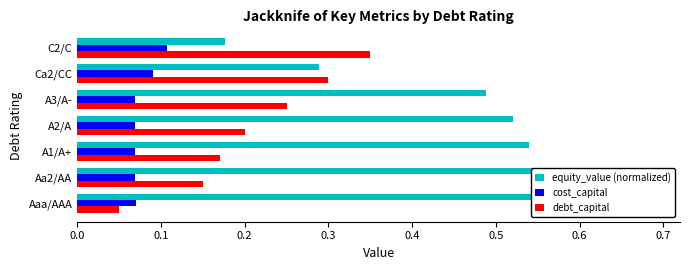

Rank the series by their maximum value, from lowest to highest.

cost_capital, debt_capital, equity_value (normalized)